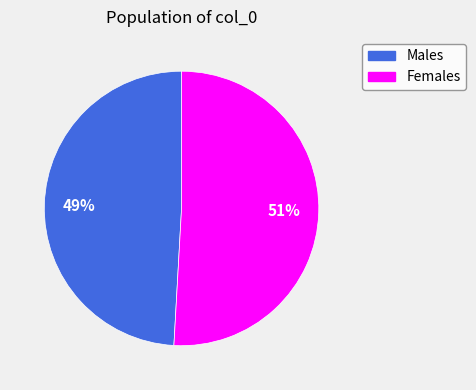

To the nearest percent, what is the difference between the largest and smallest slice percentages?

2%